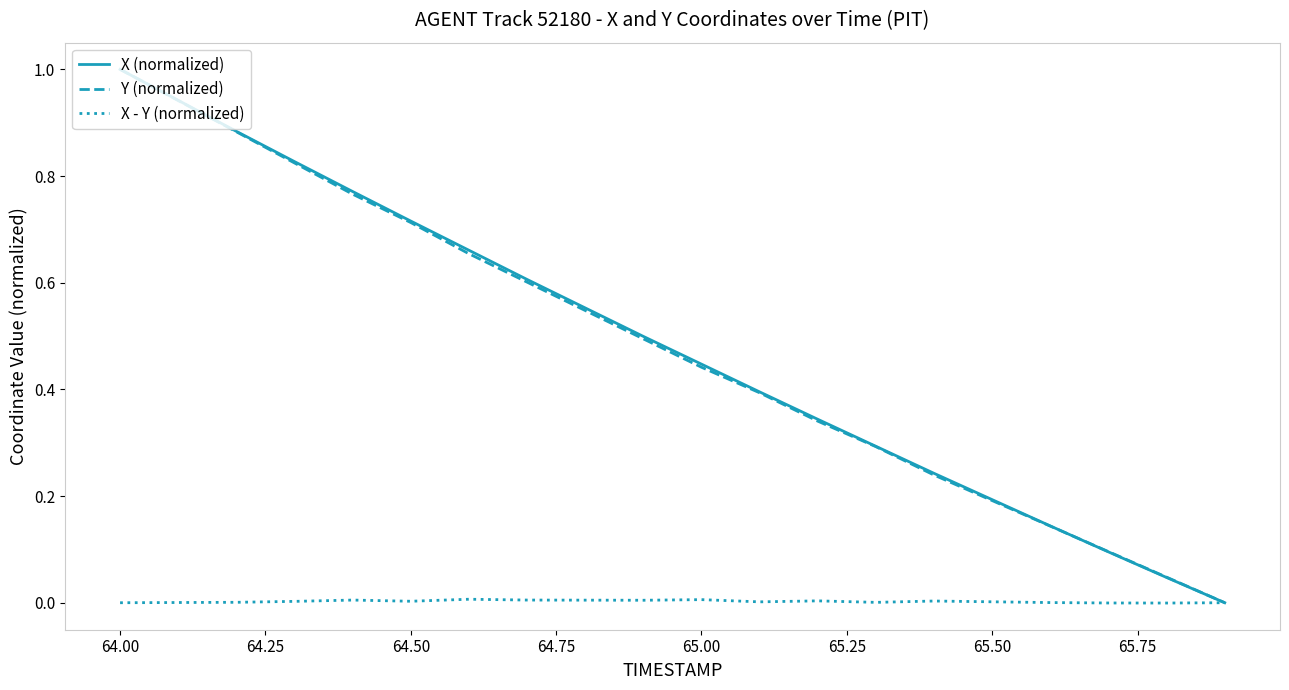

What is the greatest value displayed?

1.0